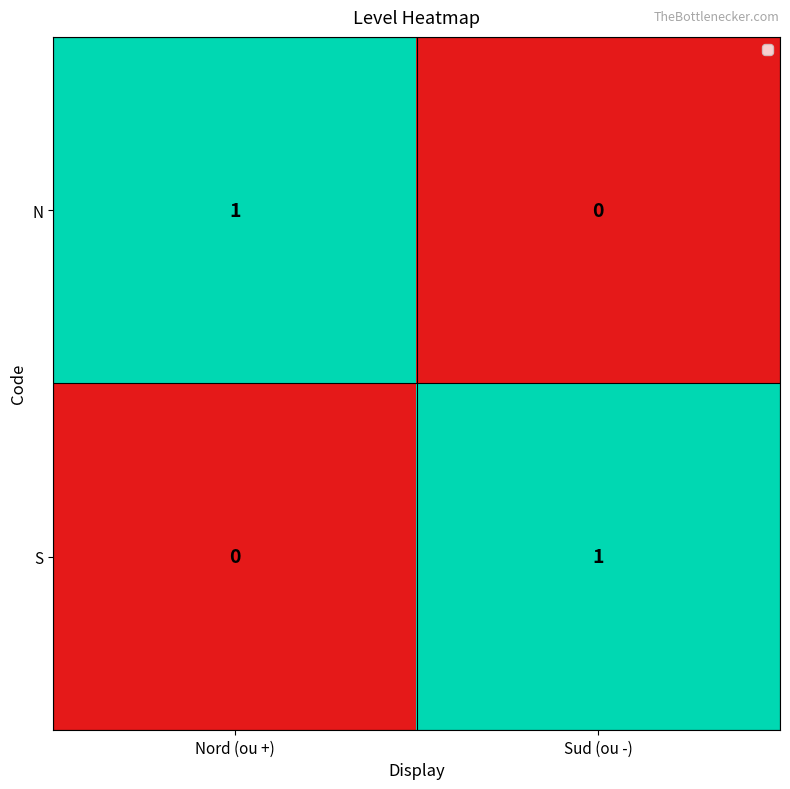

Reading left to right, list all the values displayed in this chart.

N: Nord (ou +)=1	Sud (ou -)=0
S: Nord (ou +)=0	Sud (ou -)=1